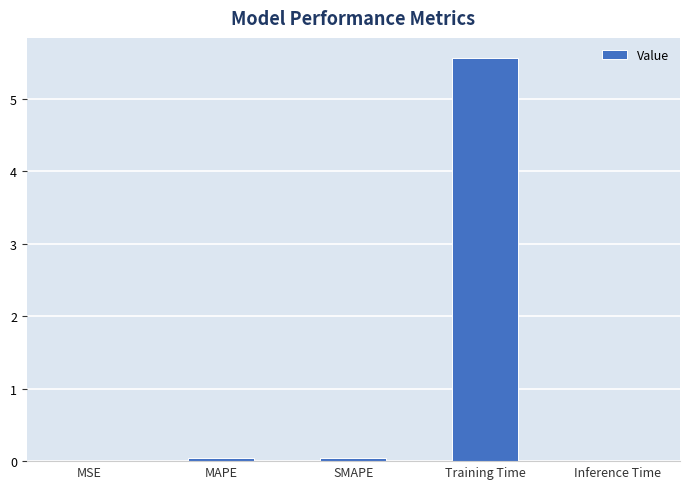

Which has a higher value, MAPE or Training Time?

Training Time